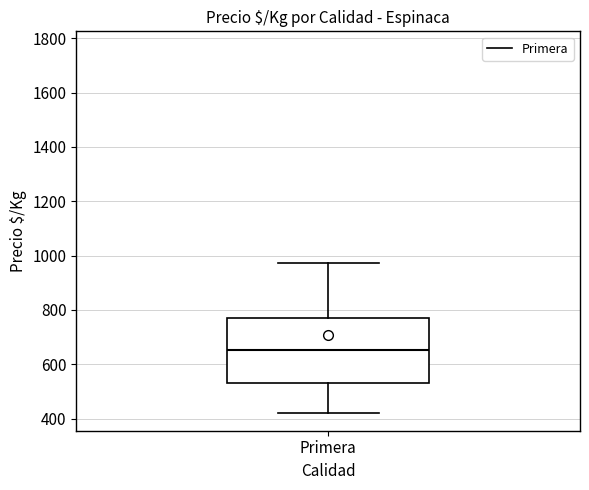

Transcribe this box plot: give where the median line is, the range the box spans, and where the two whiskers end, as read against the y-axis. The values are not printed on the chart, so give them approximately, as read against the axis.

median 660, box 540 to 760, whiskers 420 to 980